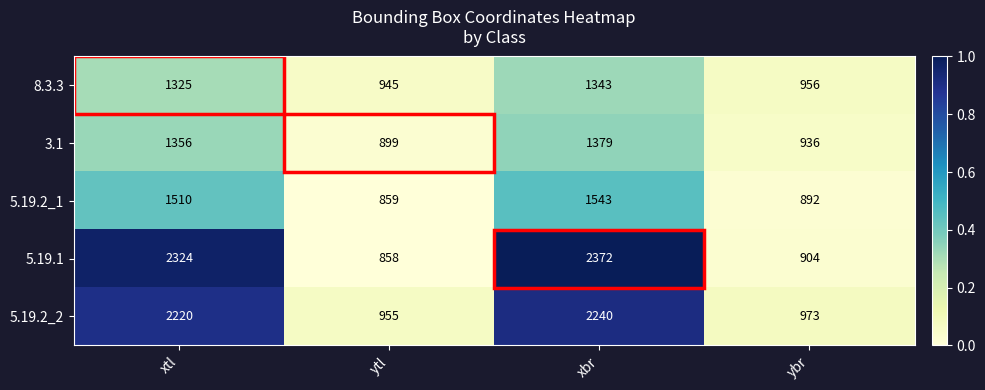

How many values in the 3.1 series are below 1356?

2